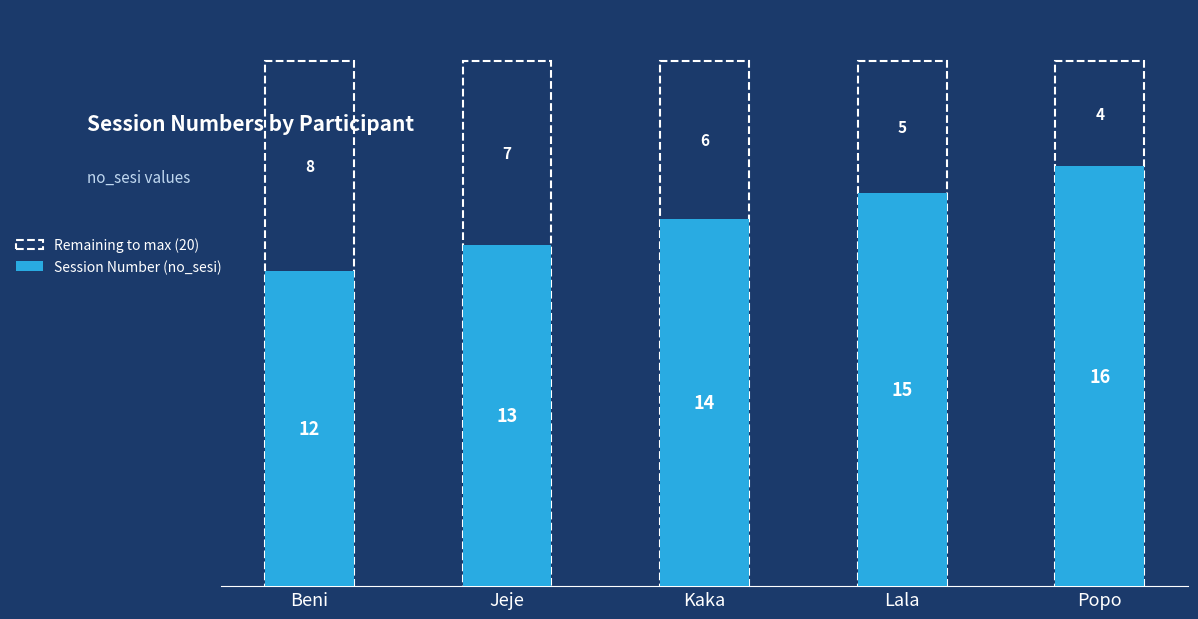

What is the label of the 1st bar from the left?

Beni